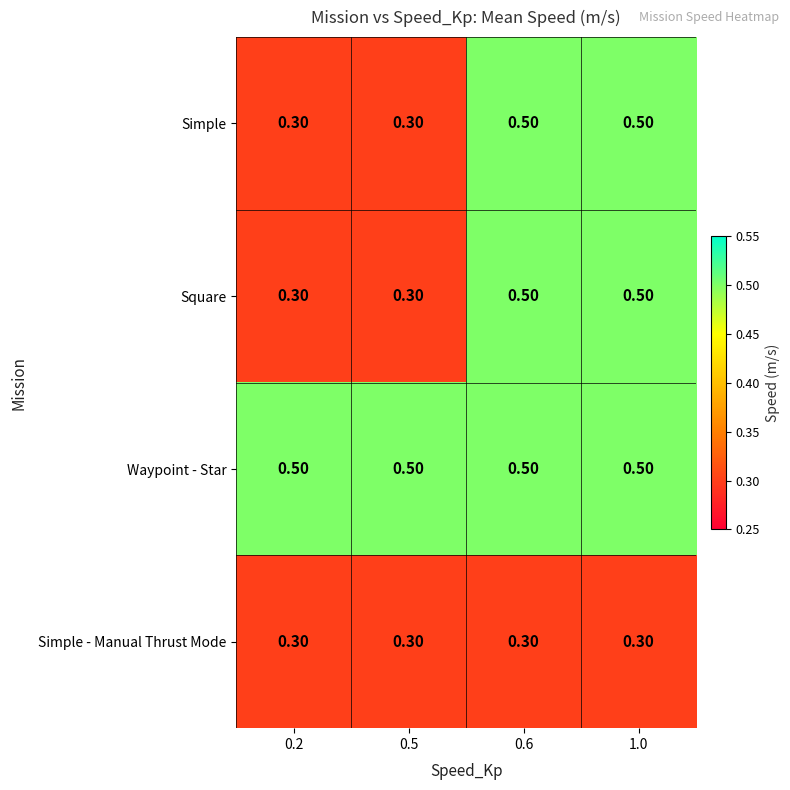

What is the sum of all Simple values?

1.6